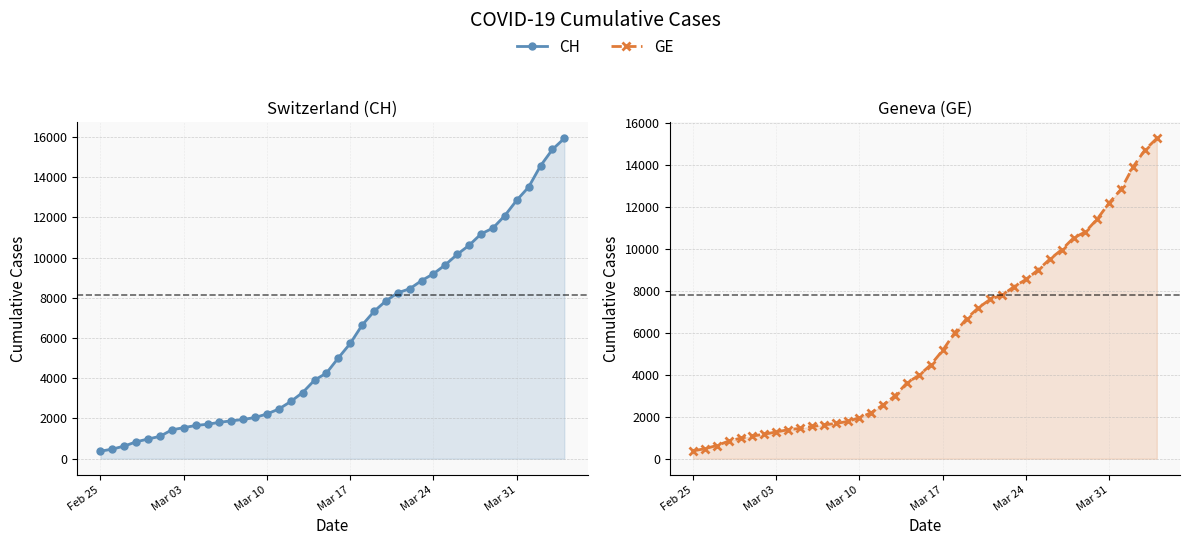

What is the average value of the CH series?

6053